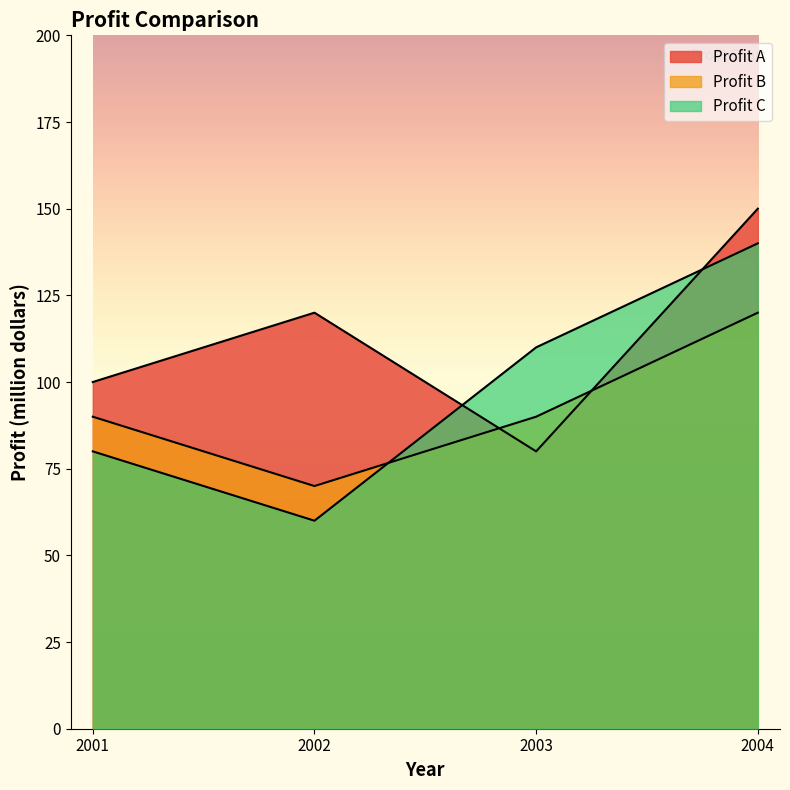

Between 2001 and 2003, which series saw the biggest shift?

Profit C(million dollars)